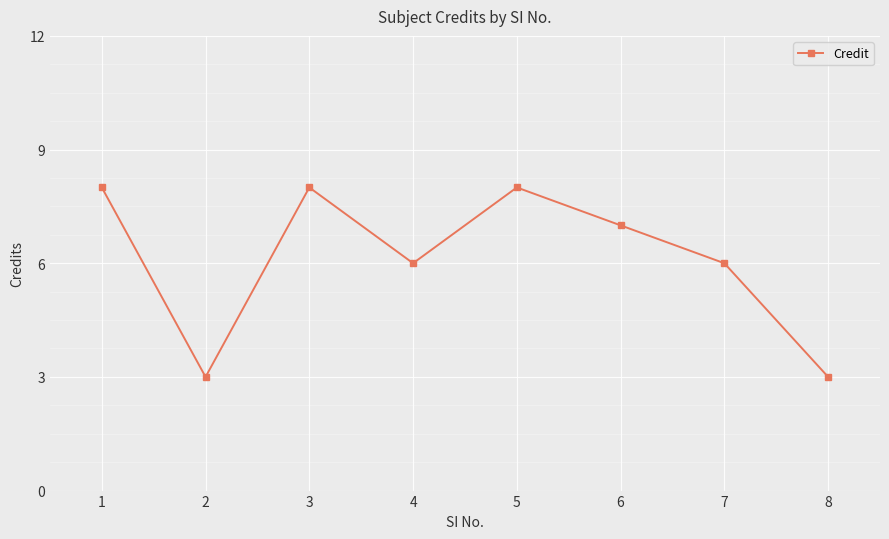

Which has a higher value, 4 or 6?

6